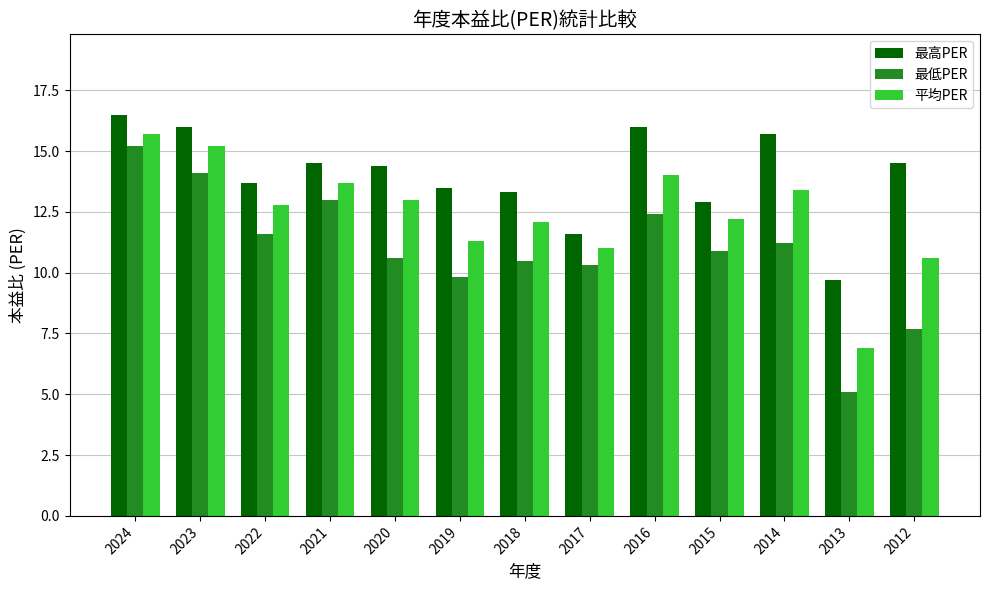

Rank the series by their average value, from highest to lowest.

最高PER, 平均PER, 最低PER